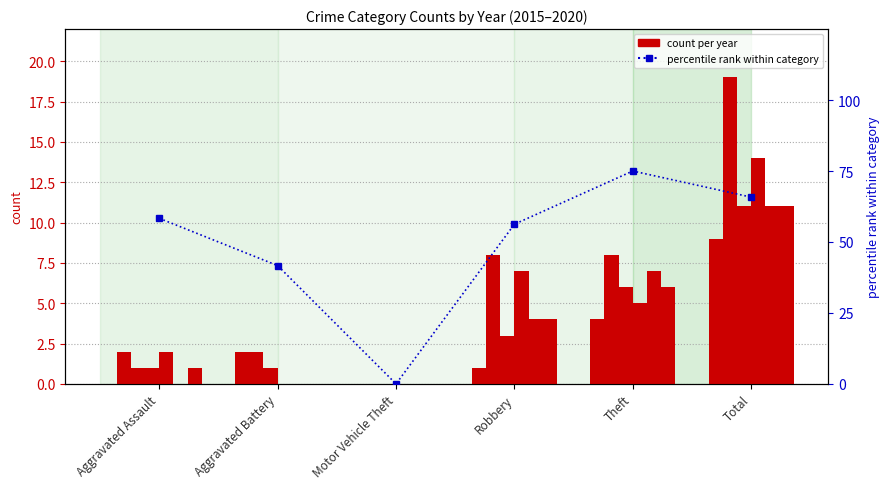

What is the difference between the second highest and second lowest values?

24.1